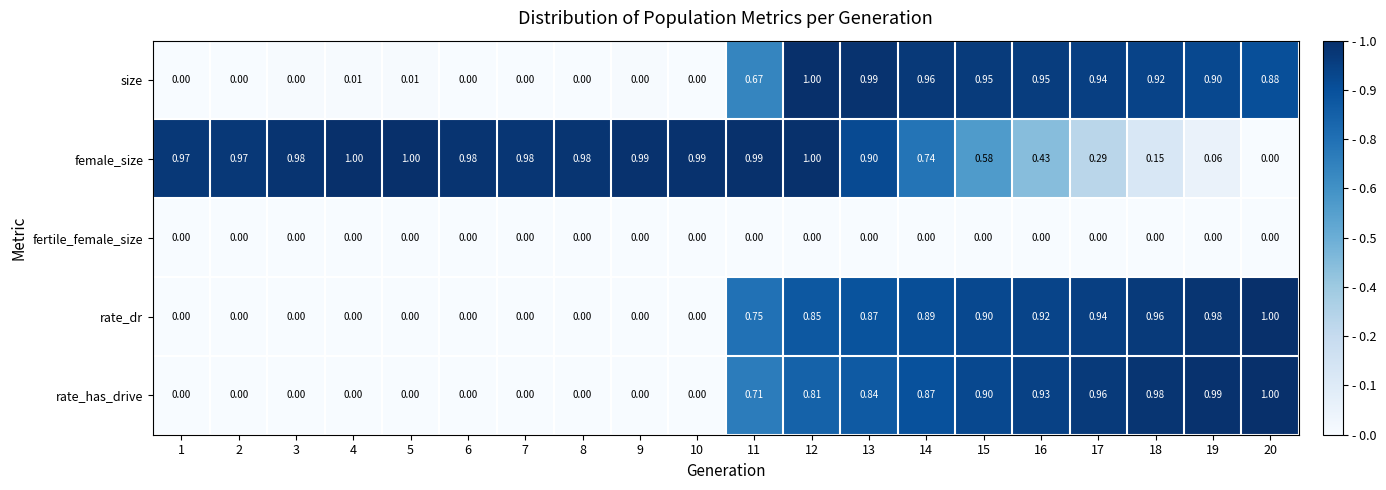

Between 3 and 18, which series saw the biggest shift?

rate_has_drive